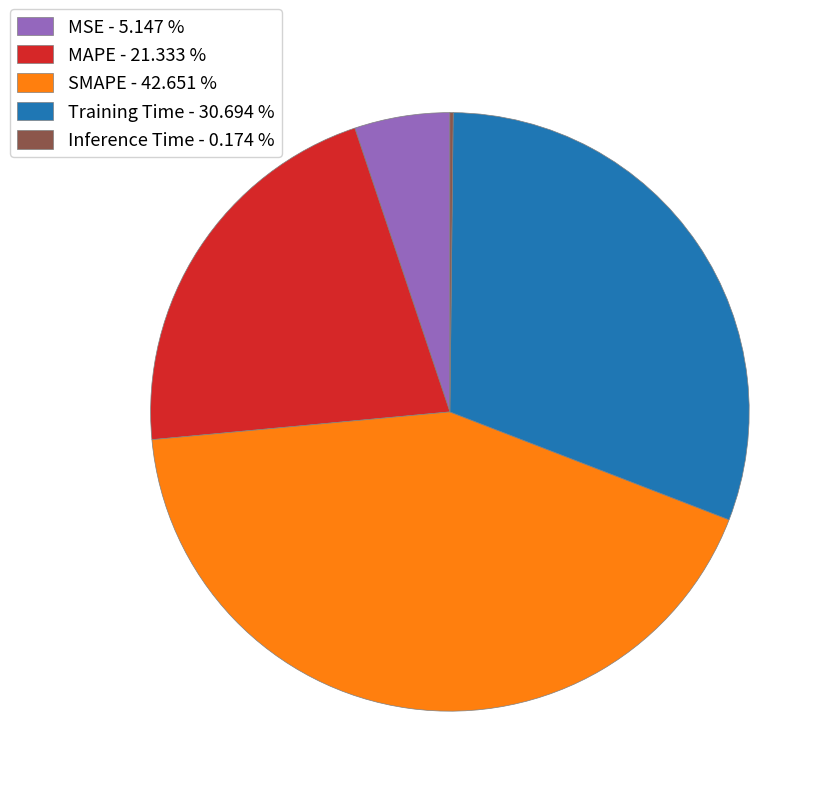

Between MAPE - 21.333 % and MSE - 5.147 %, which is larger?

MAPE - 21.333 %